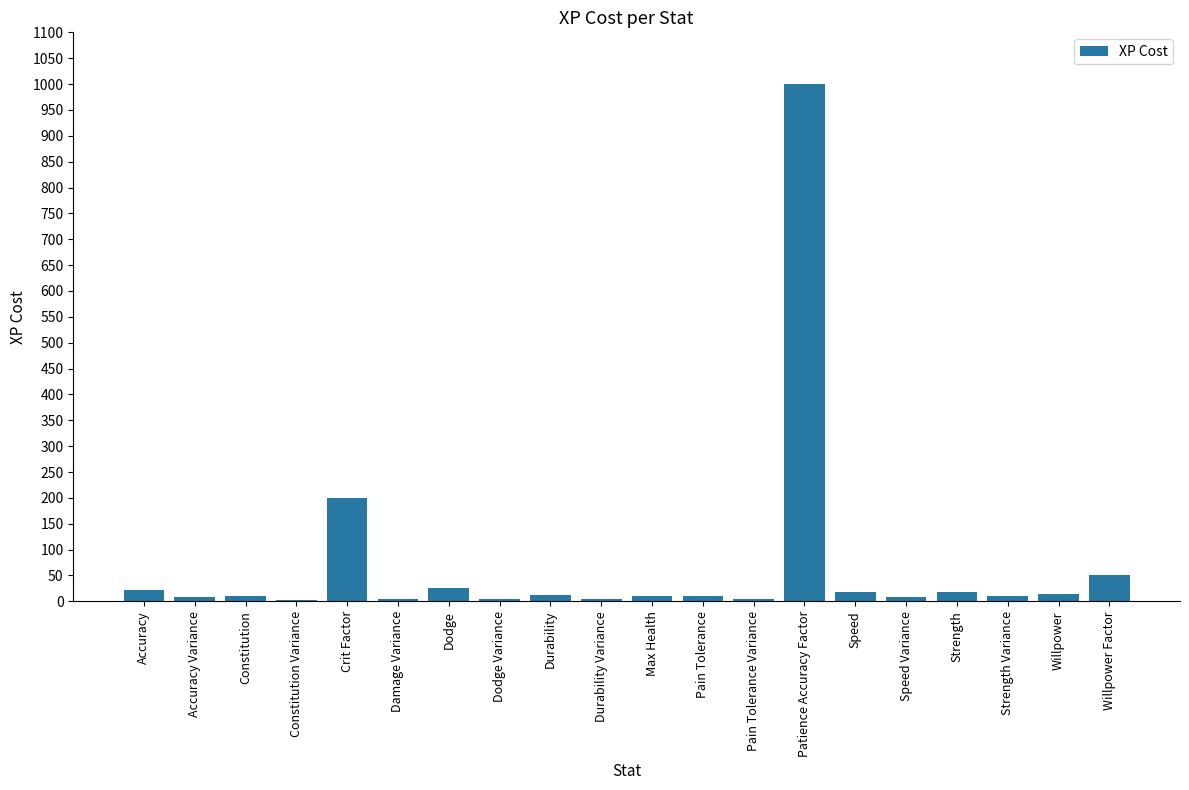

Where does the data first go above 11?

Accuracy